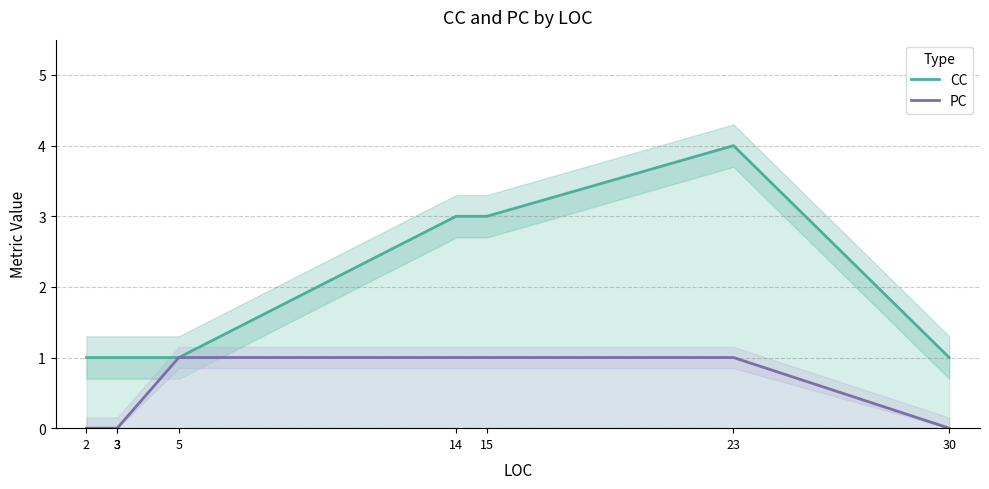

True or false: CC has a value of 5 at 15.

False